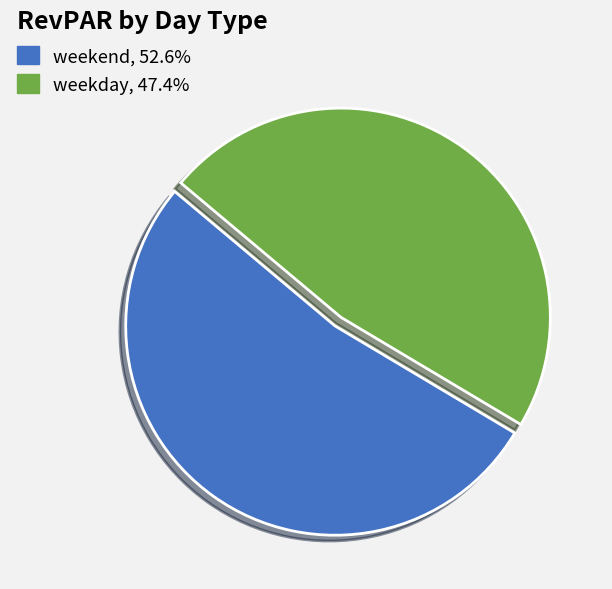

What is the largest slice in the pie chart?

weekend